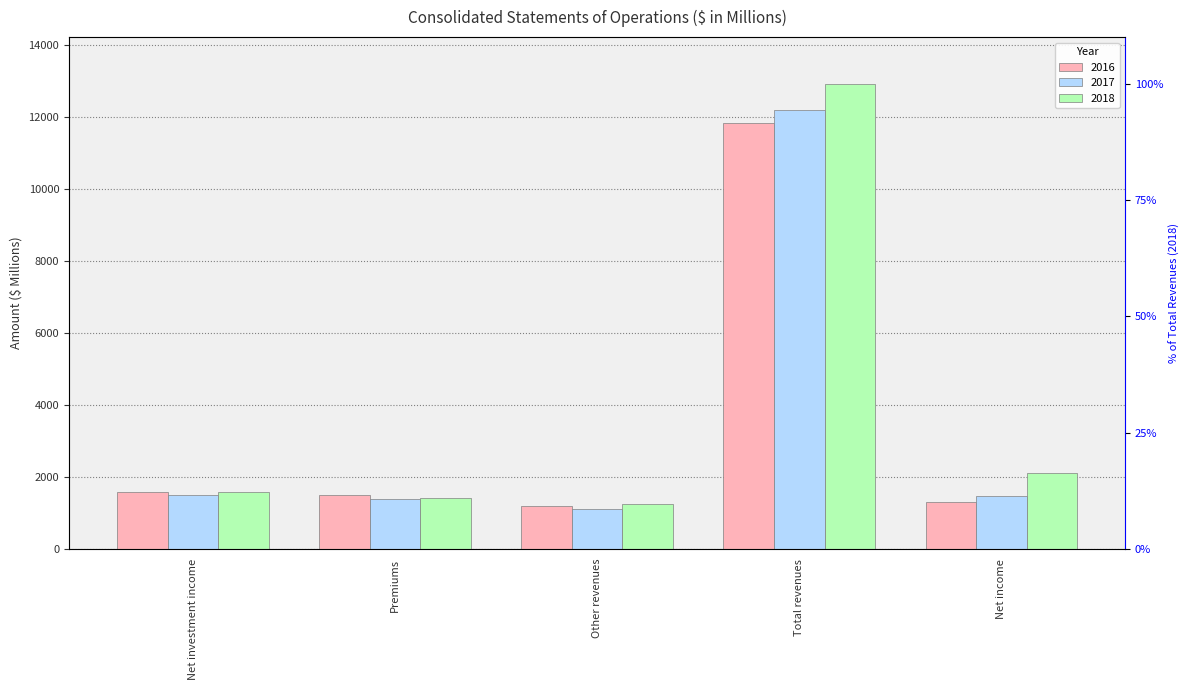

At how many categories does at least one series exceed 7102?

1